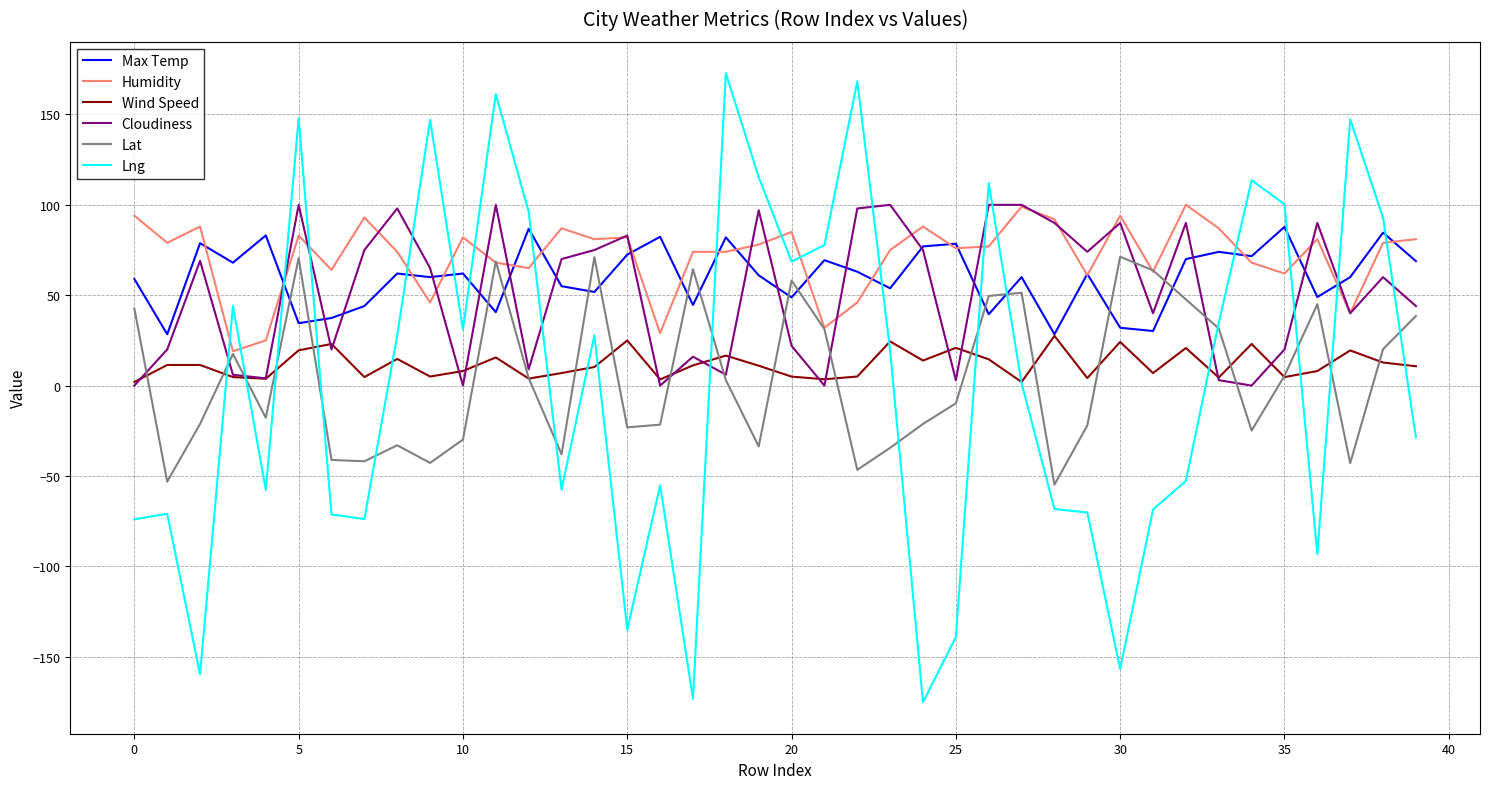

What is the highest value of the Cloudiness series?

100.0